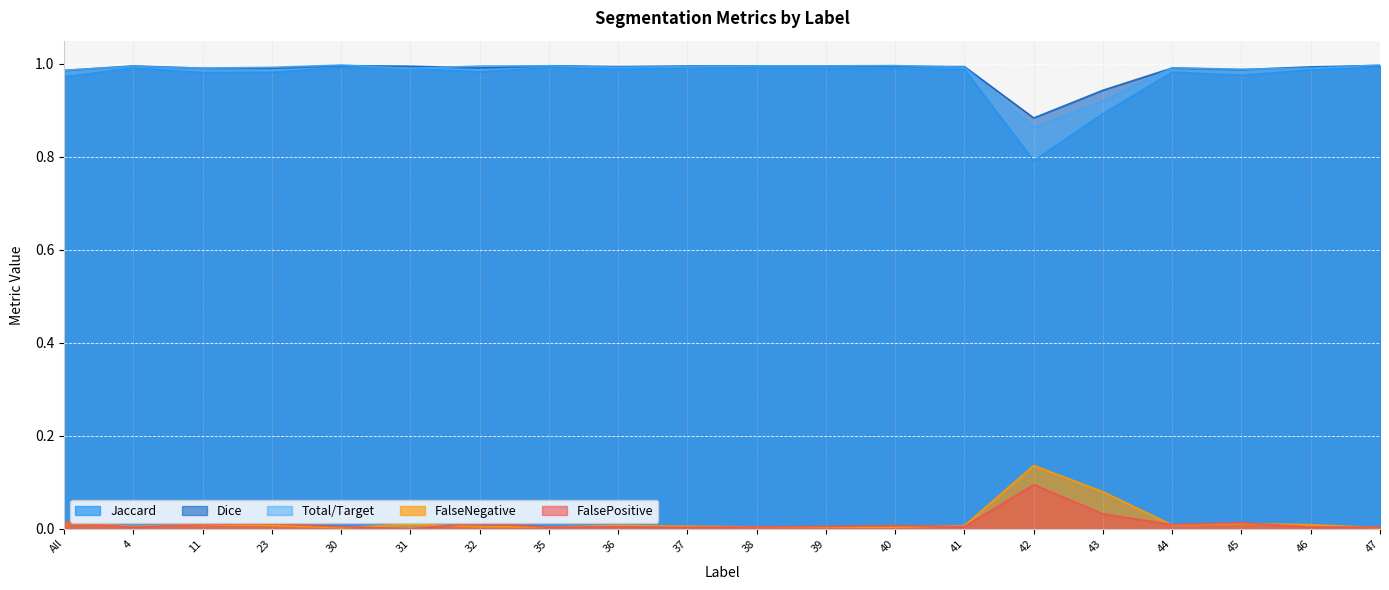

What are all the series names shown in the legend?

Jaccard, Dice, Total/Target, FalseNegative, FalsePositive